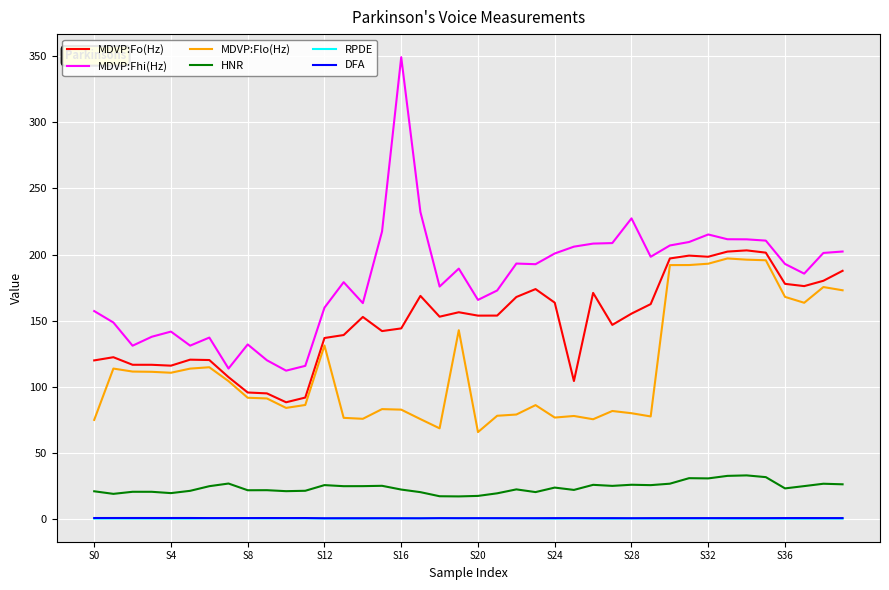

What is the lowest value of the MDVP:Fhi(Hz) series?

112.2